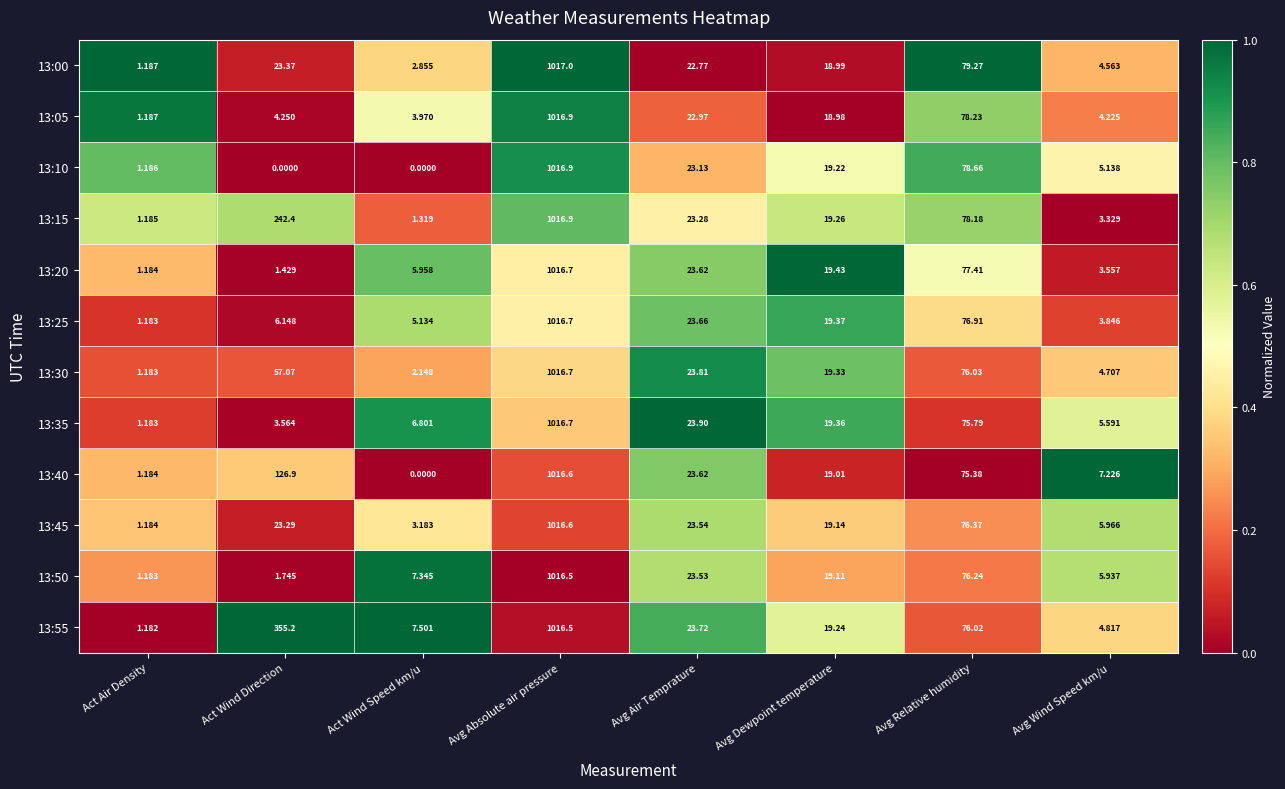

Which series has the widest spread of values?

13:10